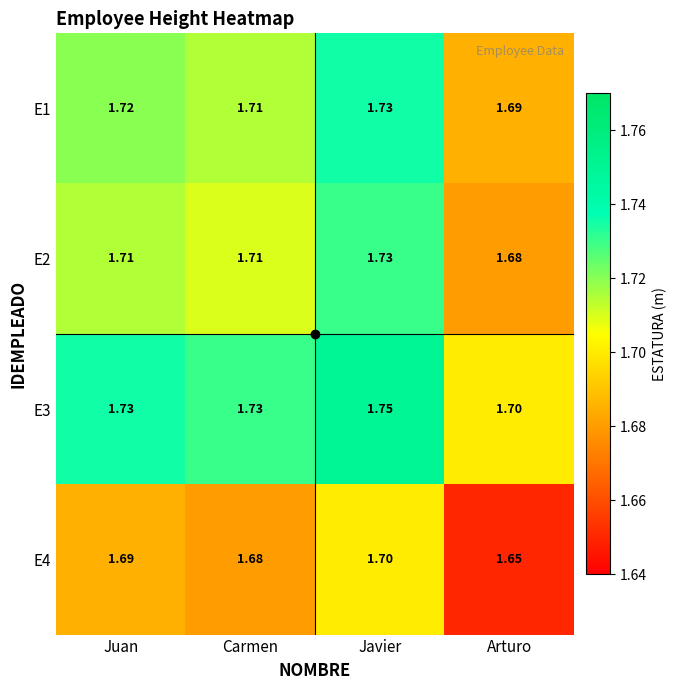

What is the total value across all series at Carmen?

6.8